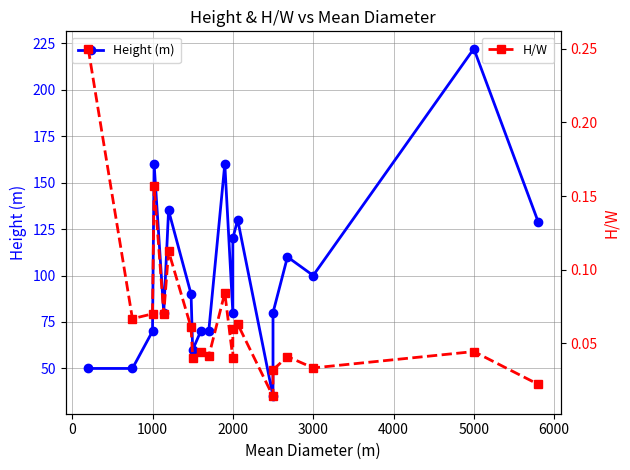

Rank the series at 1000 from highest to lowest value.

Height (m), H/W